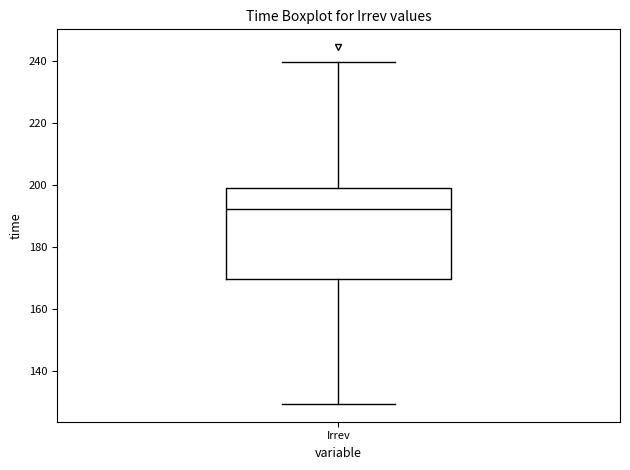

Transcribe this box plot: give where the median line is, the range the box spans, and where the two whiskers end, as read against the y-axis. The values are not printed on the chart, so give them approximately, as read against the axis.

median 192, box 170 to 200, whiskers 130 to 240